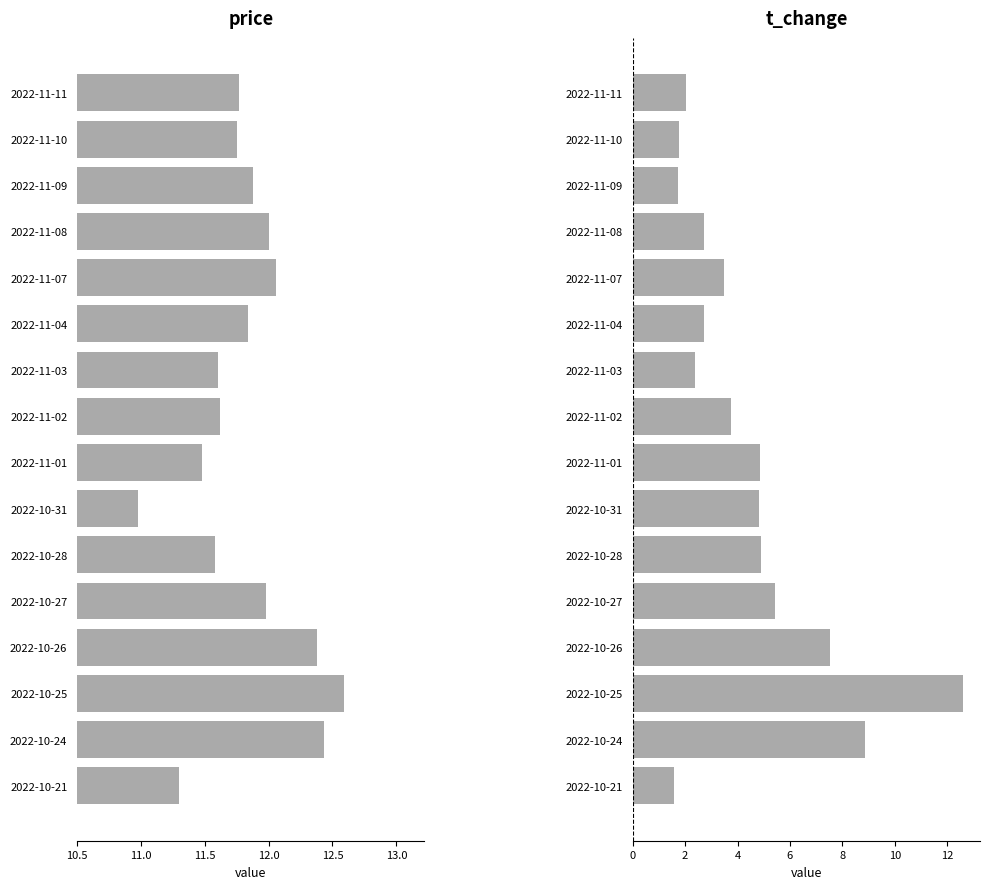

Is it true that price equals 5.0 at 2022-10-27?

False